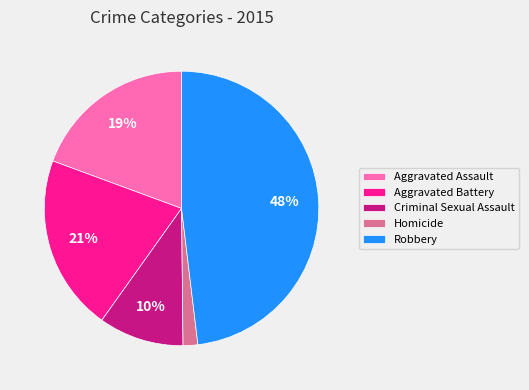

To the nearest percent, what portion does Aggravated Battery represent?

21%